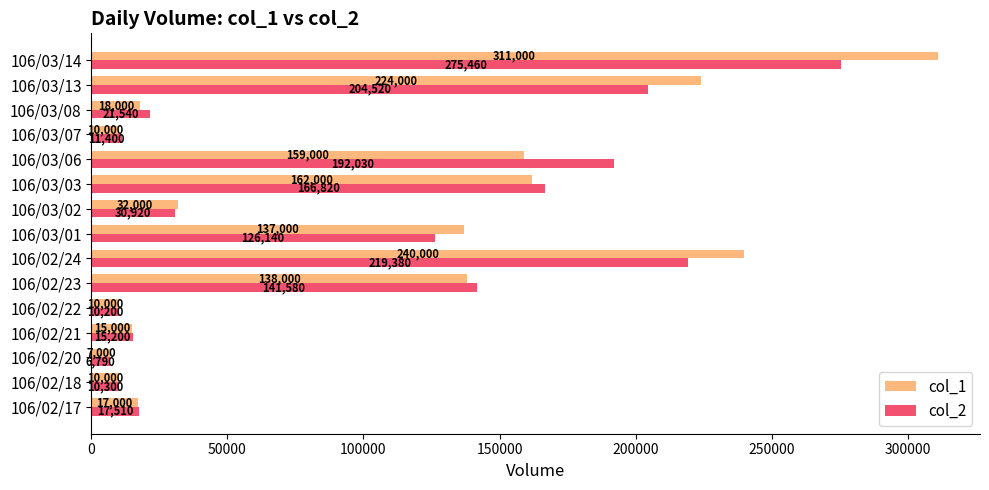

At which label is col_2 closest to 141125?

106/02/23